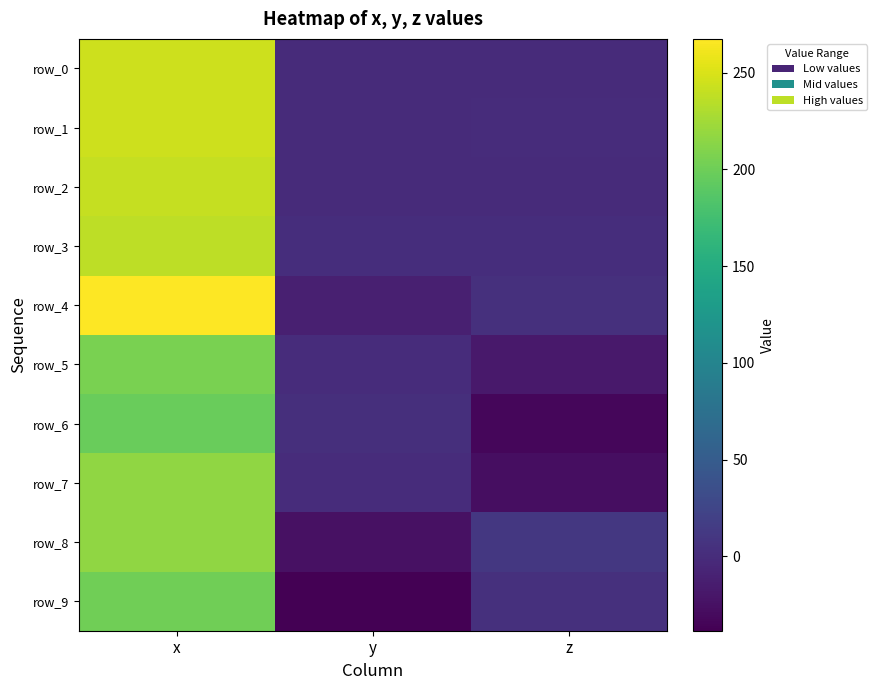

Rank the series at y from lowest to highest value.

row_9, row_8, row_4, row_0, row_1, row_2, row_7, row_5, row_3, row_6